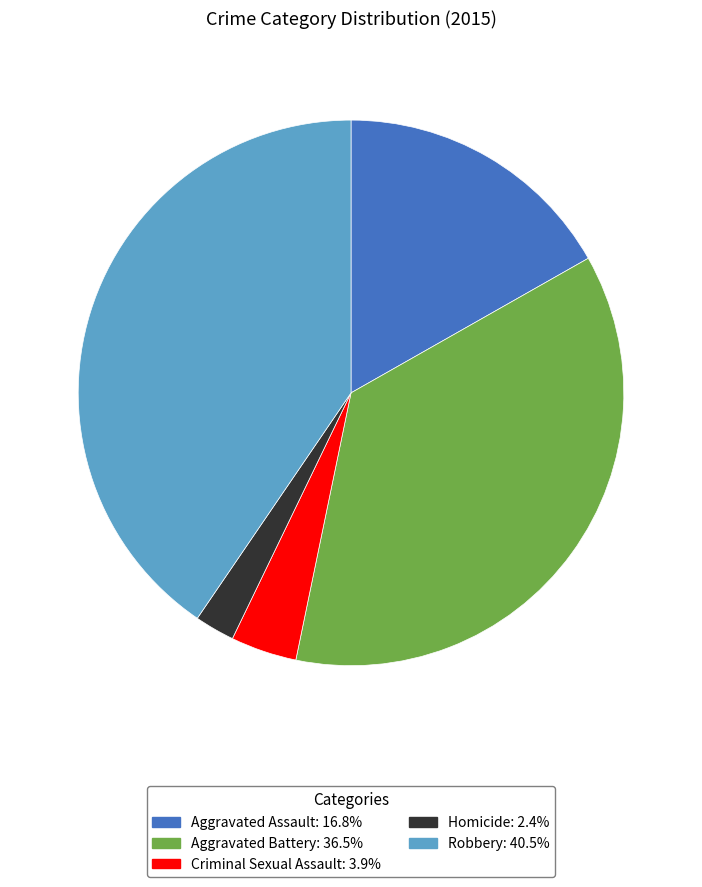

Which category has the smallest portion of the pie?

Homicide